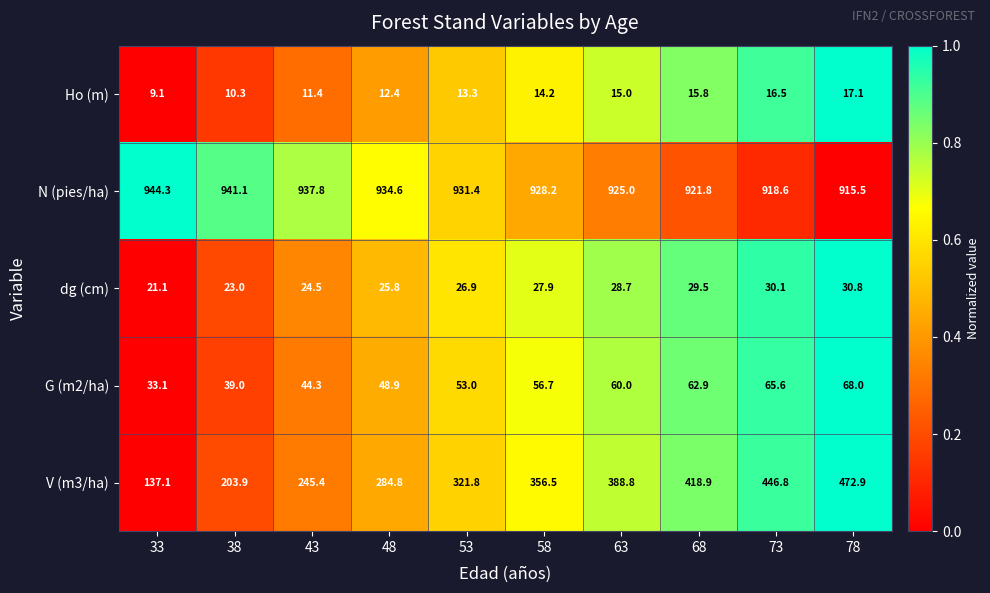

What is the difference between the G (m2/ha) values at 53 and 68?

9.9